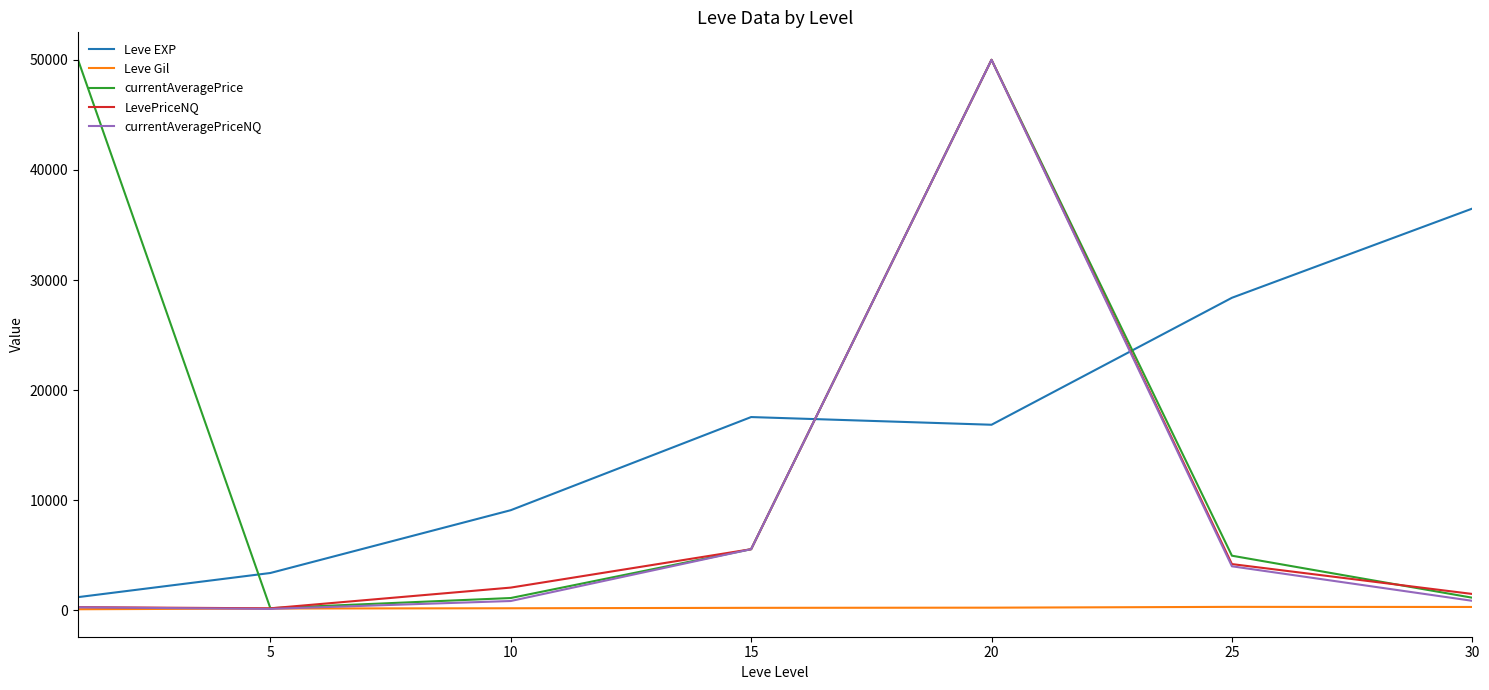

What is the highest value of the currentAveragePriceNQ series?

50000.0